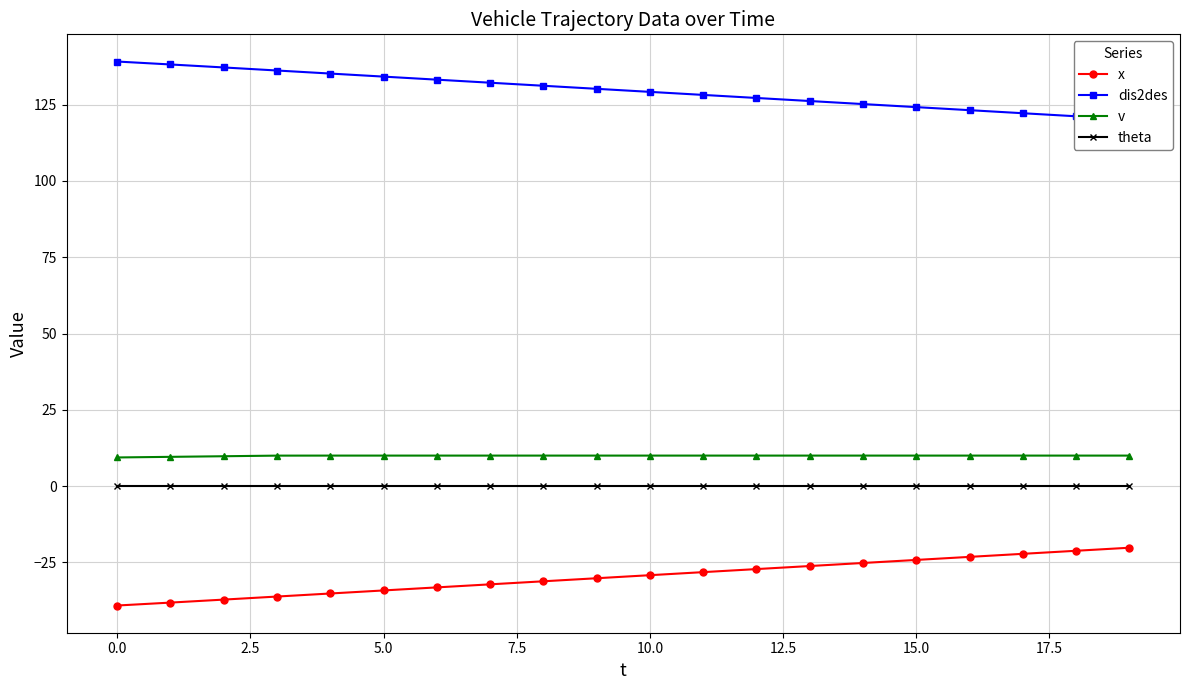

True or false: theta and v intersect in this chart.

False